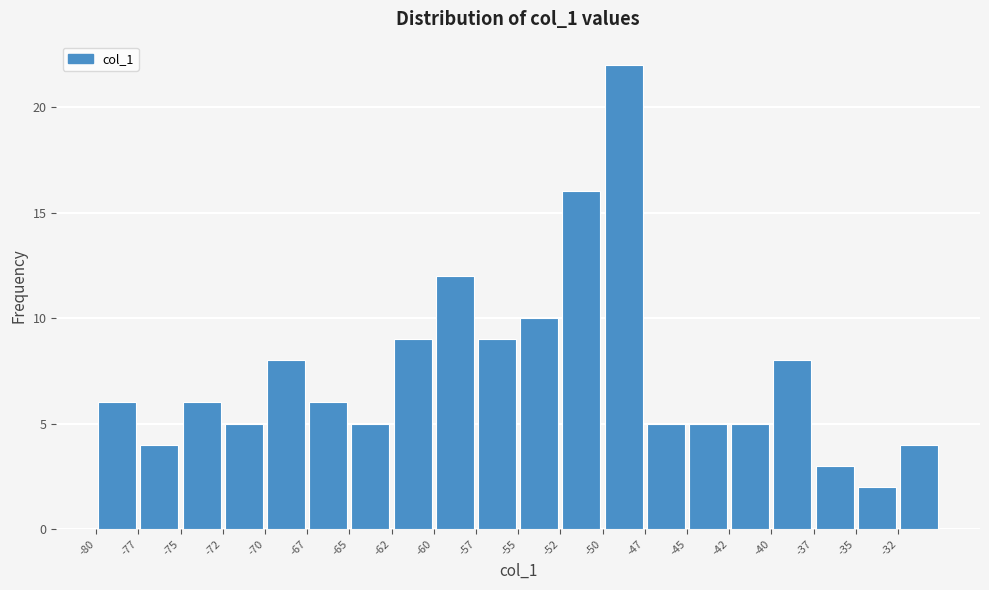

Reading left to right, list every bar in this chart as the range it spans on the x-axis followed by its height. The values are not printed on the chart, so give them approximately, as read against the axis.

-80.0 to -77.5: 6
-77.5 to -75.0: 4
-75.0 to -72.5: 6
-72.5 to -70.0: 5
-70.0 to -67.5: 8
-67.5 to -65.0: 6
-65.0 to -62.5: 5
-62.5 to -60.0: 9
-60.0 to -57.5: 12
-57.5 to -55.0: 9
-55.0 to -52.5: 10
-52.5 to -50.0: 16
-50.0 to -47.5: 22
-47.5 to -45.0: 5
-45.0 to -42.5: 5
-42.5 to -40.0: 5
-40.0 to -37.5: 8
-37.5 to -35.0: 3
-35.0 to -32.5: 2
-32.5 to -30.0: 4